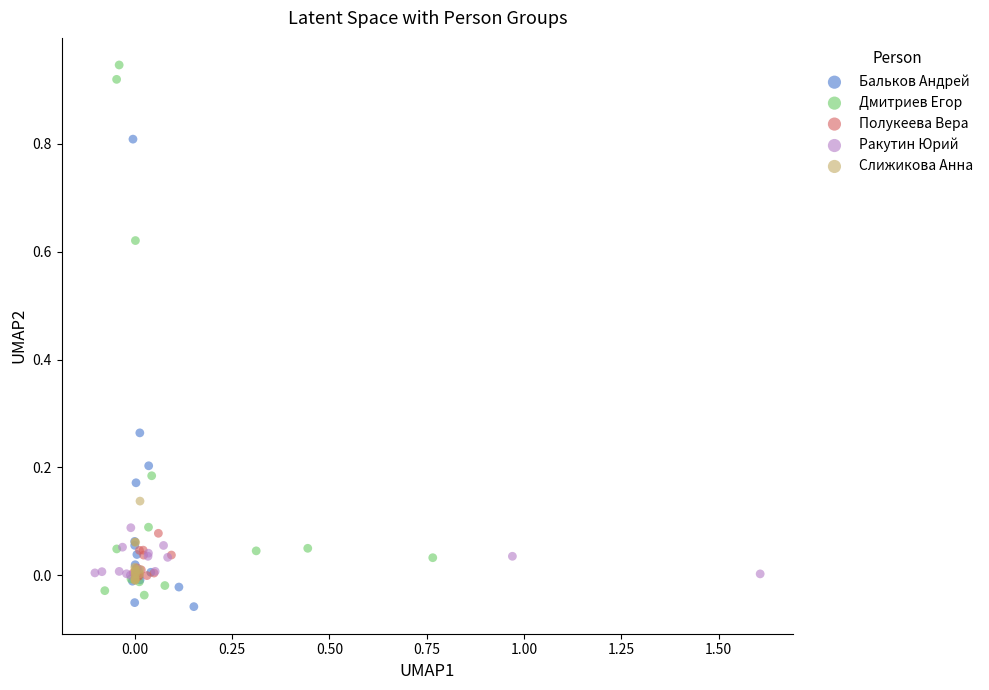

Which series has the widest spread of Y values?

Дмитриев Егор